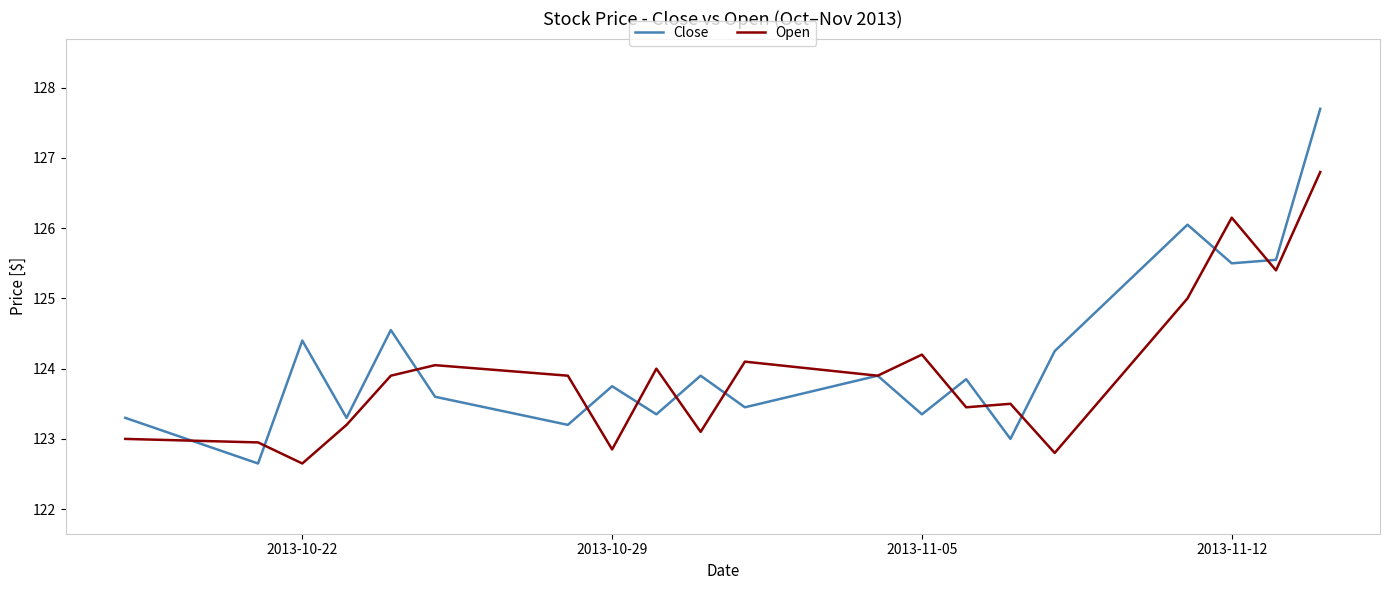

True or false: Open and Close intersect in this chart.

True